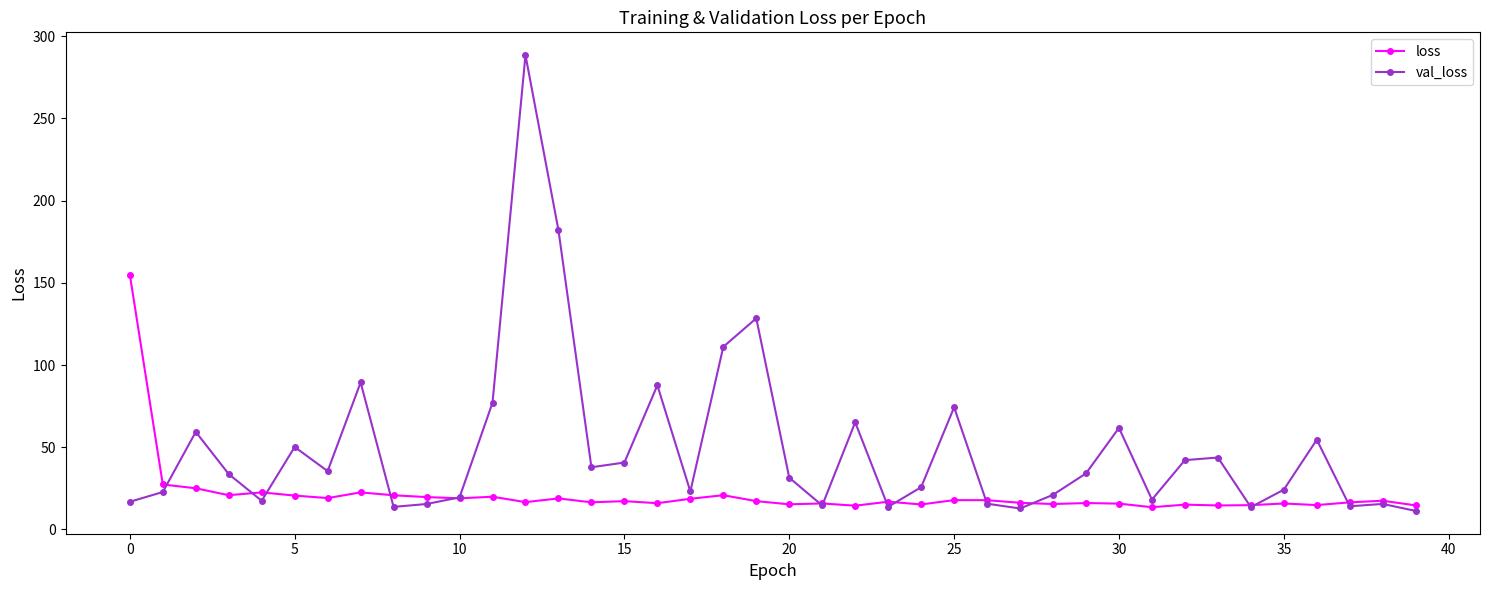

What is the maximum value shown in the chart?

288.5